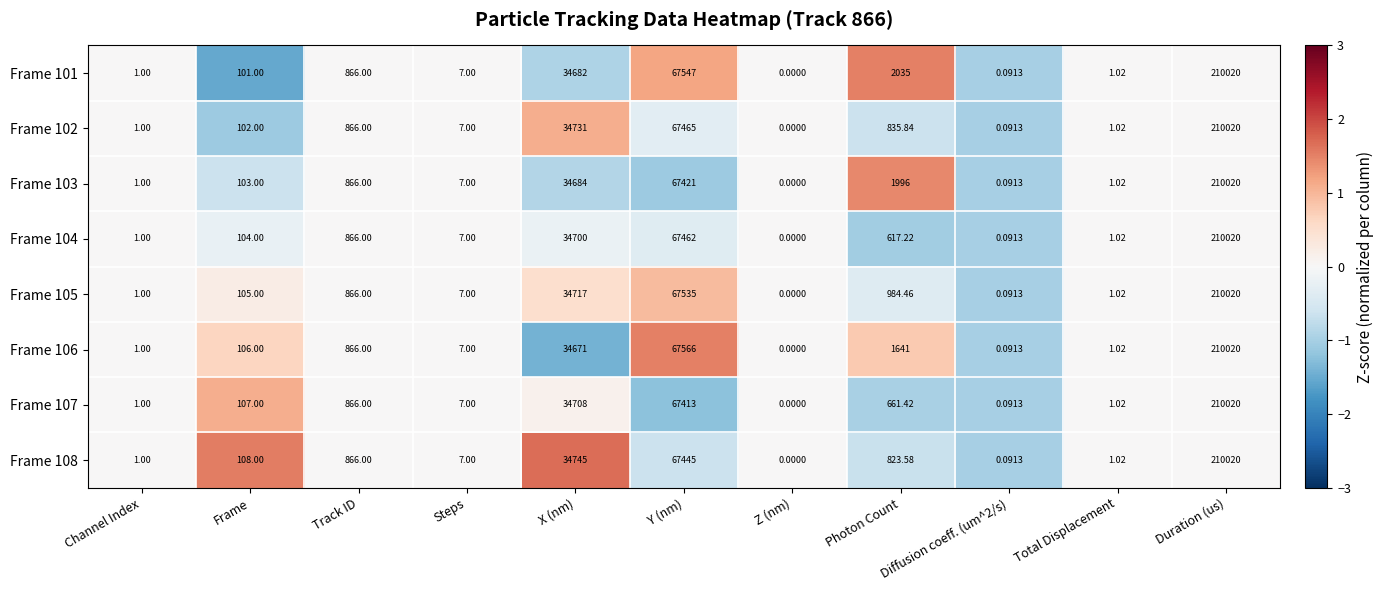

At which label does Frame 103 reach its peak?

Duration (us)